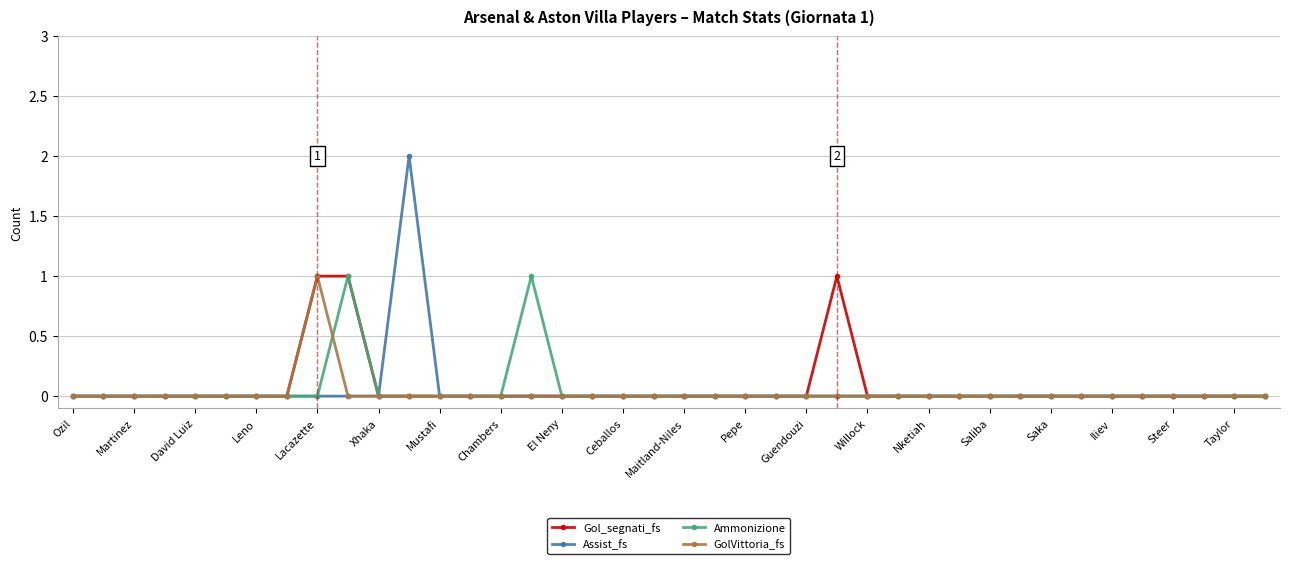

Which series has the widest spread of values?

Assist_fs